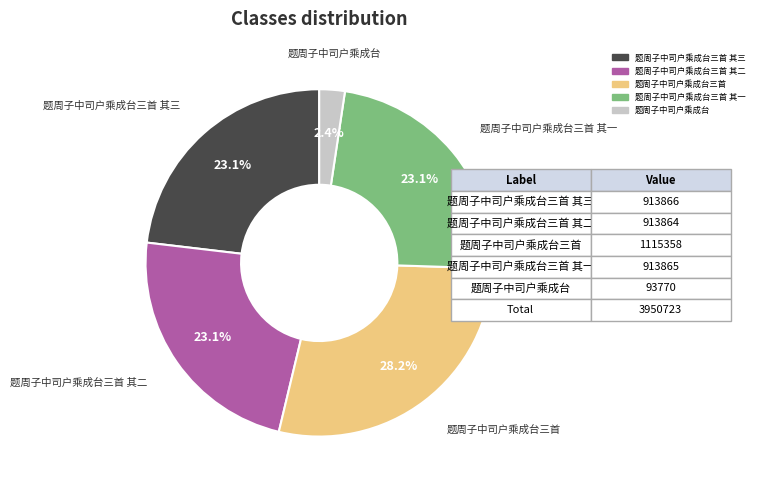

Is there a majority slice in this chart?

No